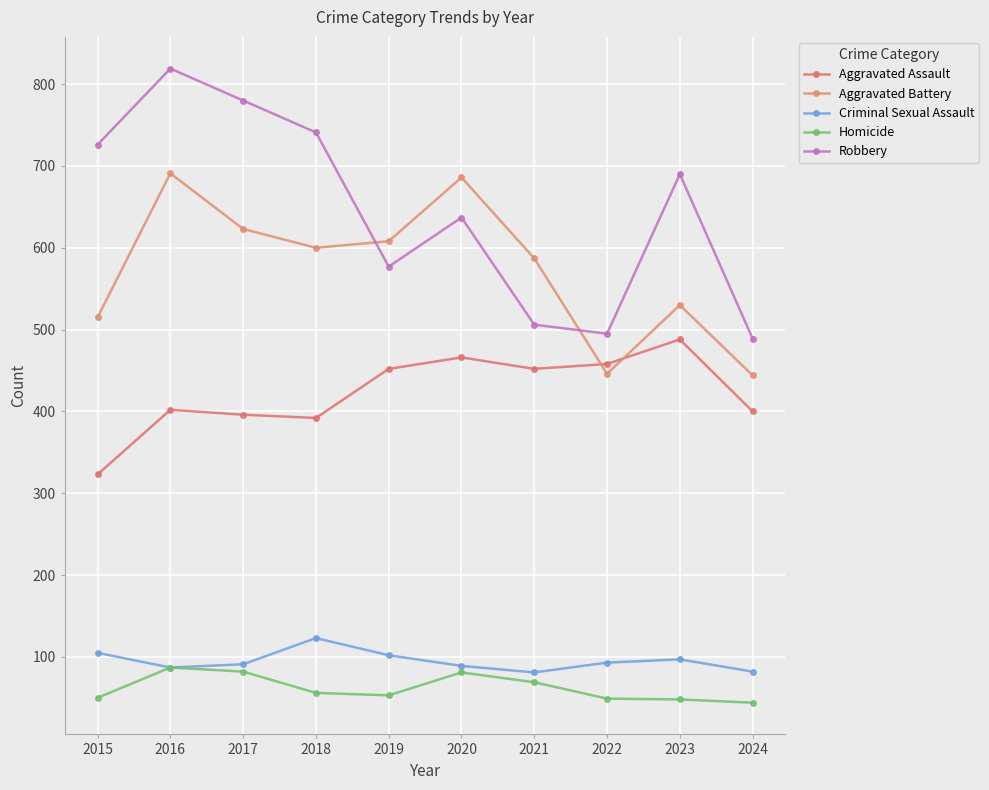

What is the difference between the Robbery values at 2024 and 2015?

237